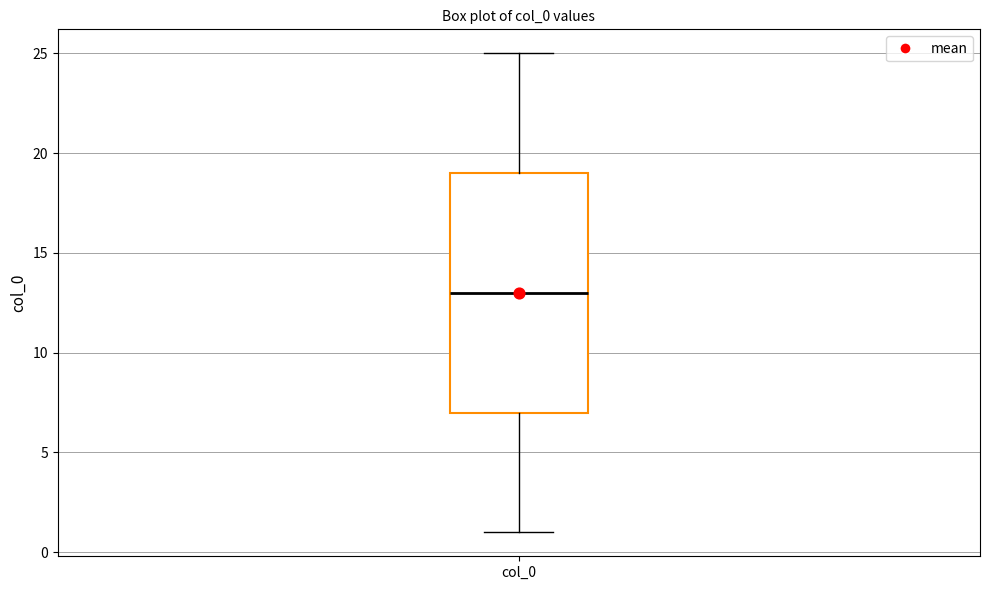

Transcribe this box plot: give where the median line is, the range the box spans, and where the two whiskers end, as read against the y-axis. The values are not printed on the chart, so give them approximately, as read against the axis.

median 13, box 7 to 19, whiskers 1 to 25